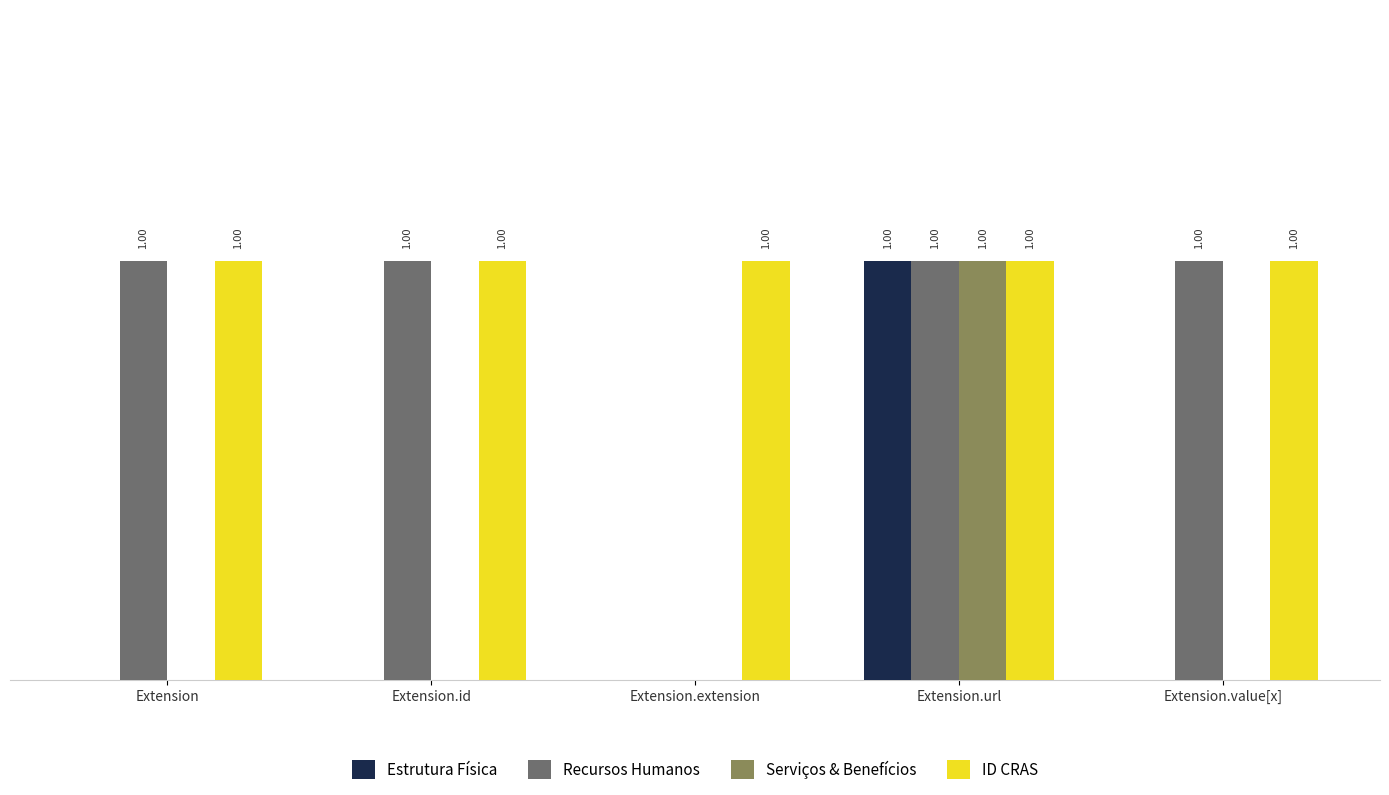

Where is Recursos Humanos nearest to the value 0?

Extension.extension